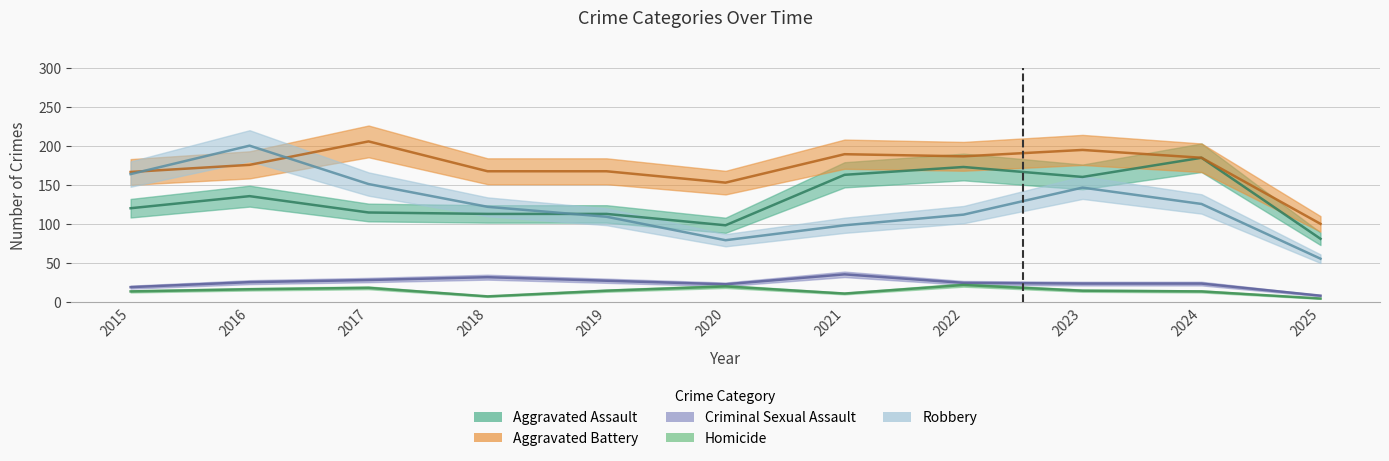

Between 2018 and 2019, which series saw the biggest shift?

Robbery